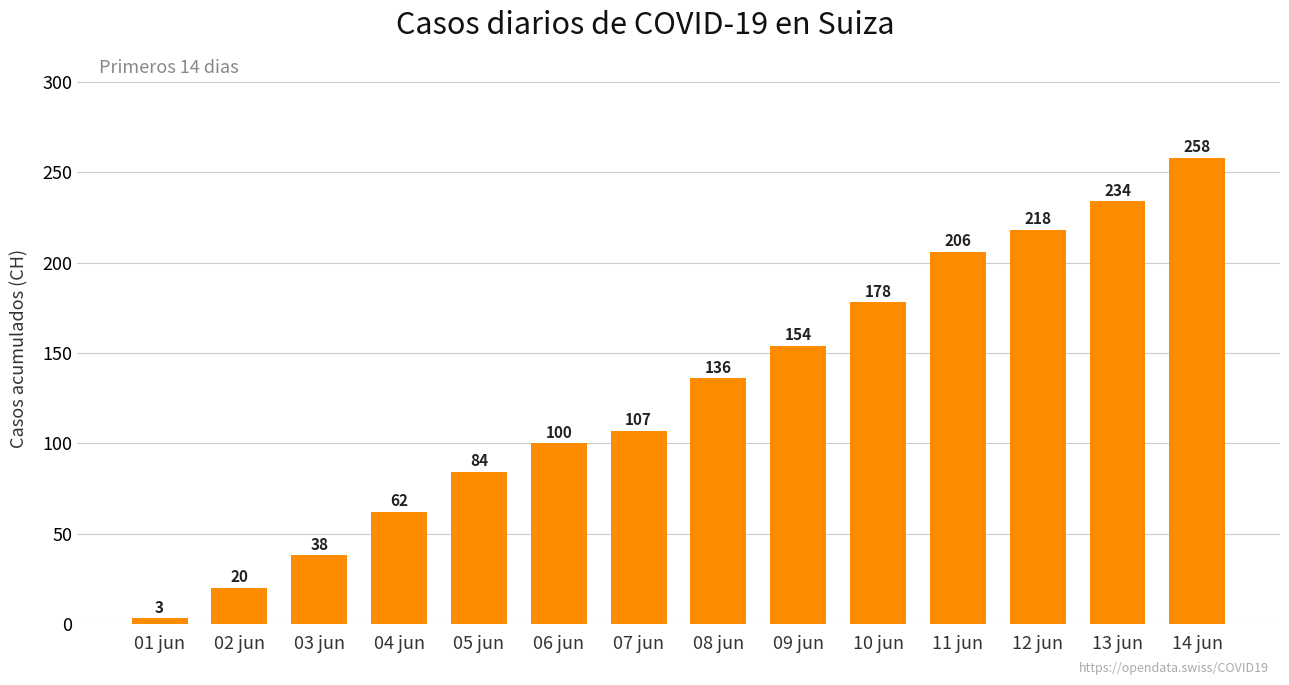

The value at 04 jun is 21. True or false?

False